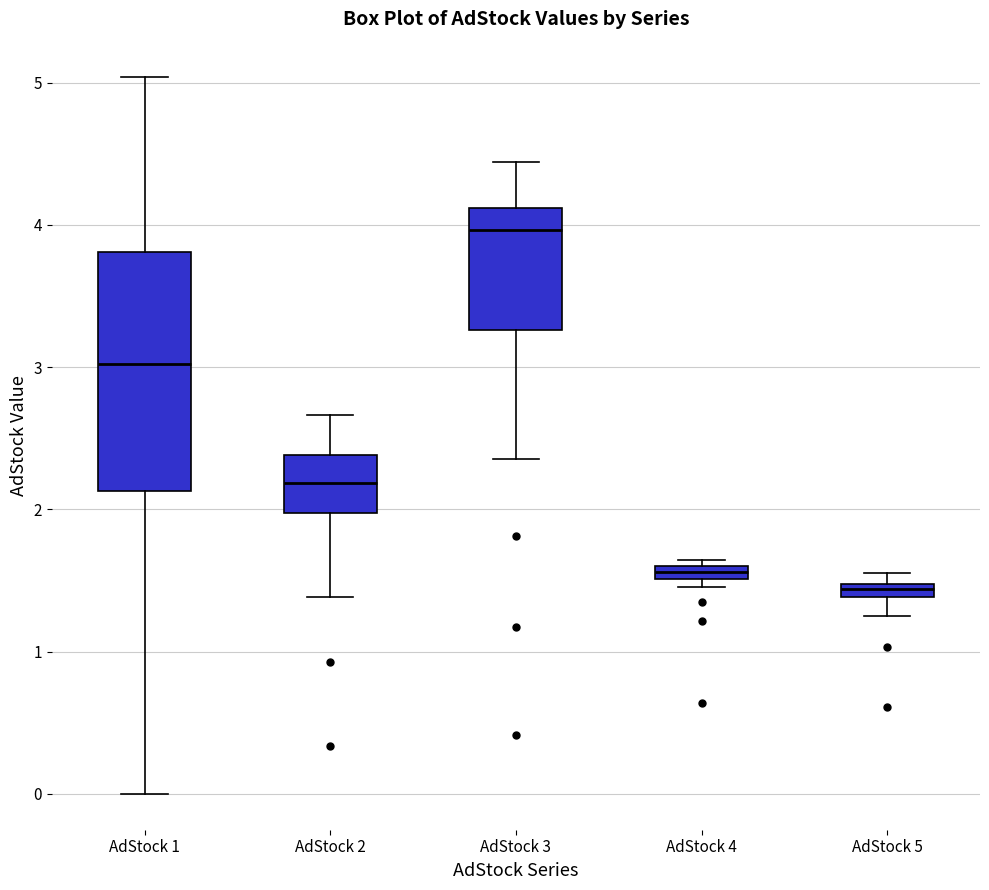

Which box has the highest median line?

AdStock 3